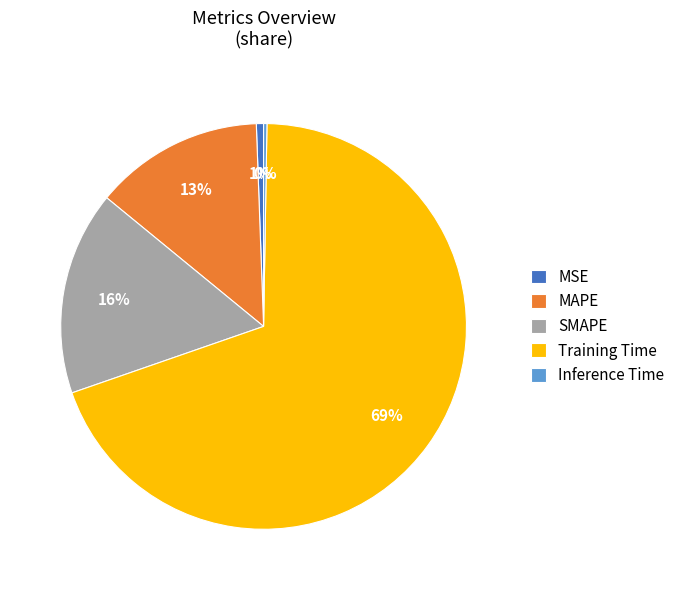

Which category accounts for the majority?

Training Time